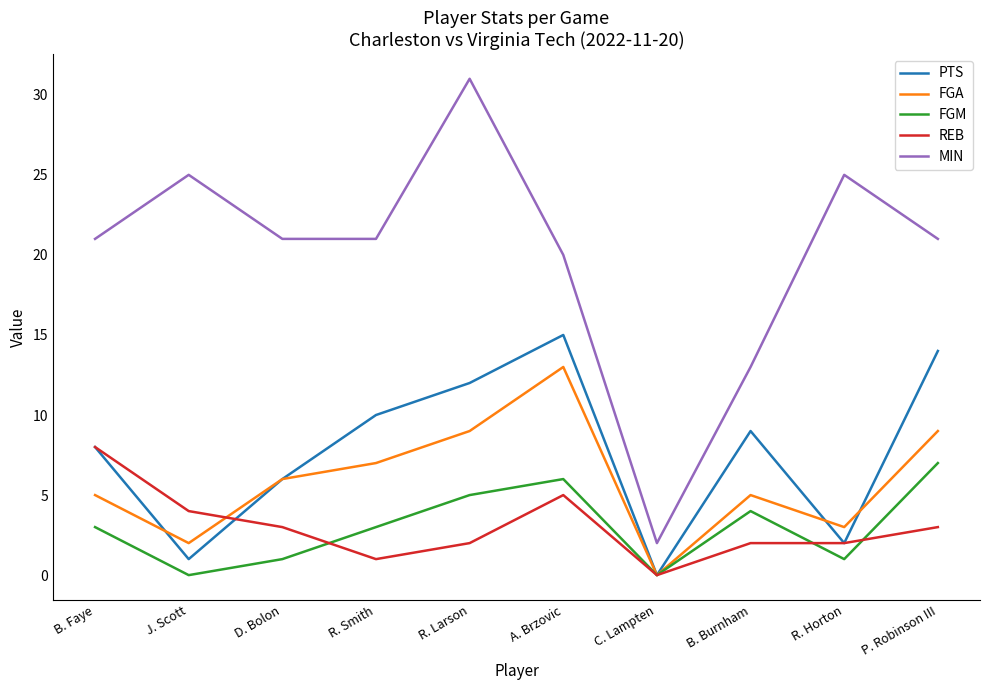

At which label does MIN reach its minimum?

C. Lampten